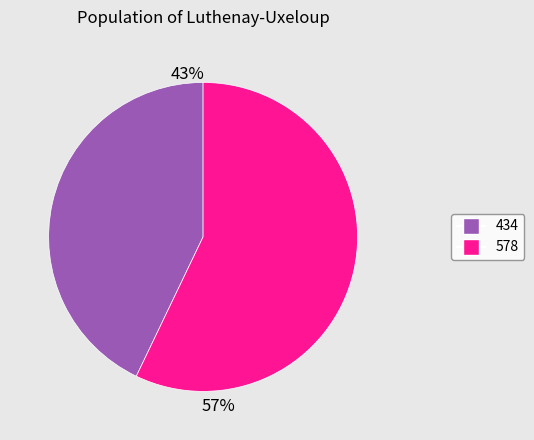

Count the number of slices in the pie.

2